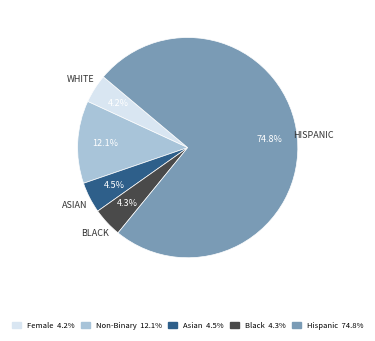

Which category has the biggest portion of the pie?

Hispanic